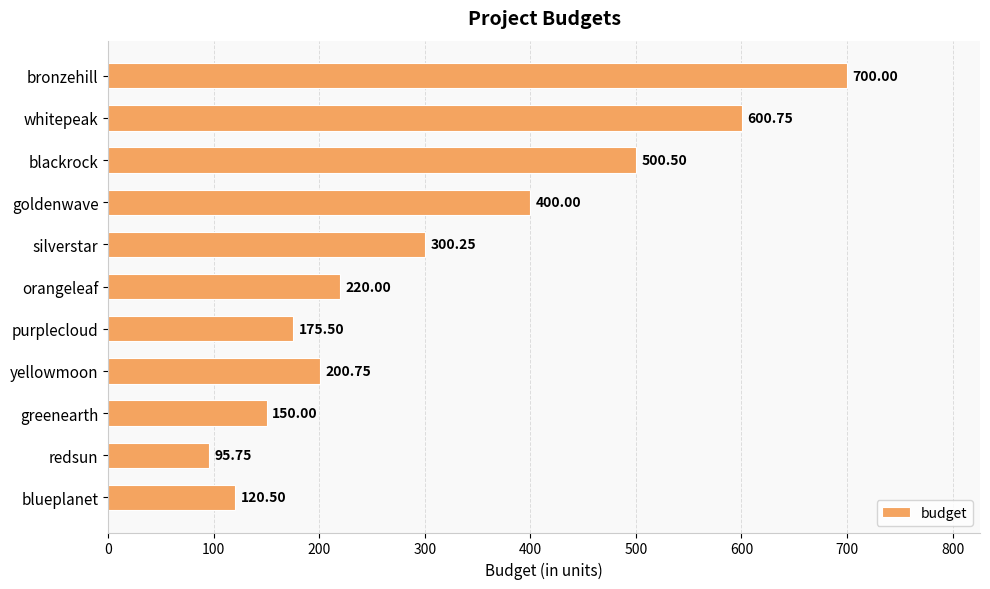

What is the difference between the second highest and minimum values?

505.0